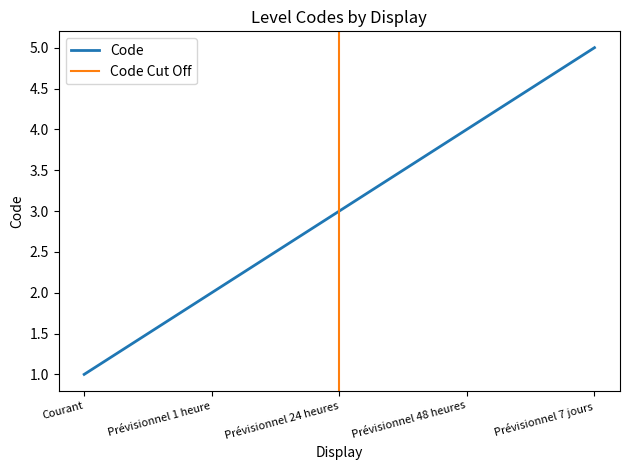

Is this an area chart (filled region under the line)?

No